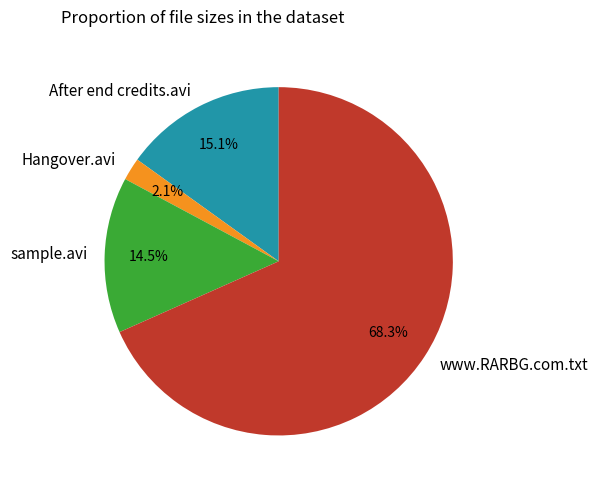

Rank the categories by value from highest to lowest.

www.RARBG.com.txt, After end credits.avi, sample.avi, Hangover.avi